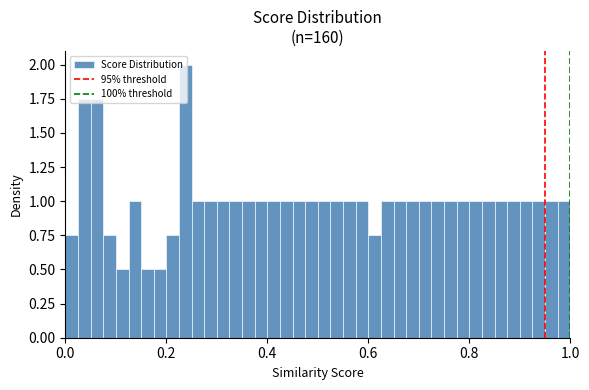

Read against the x-axis, roughly where is the centre of the tallest bar?

0.24